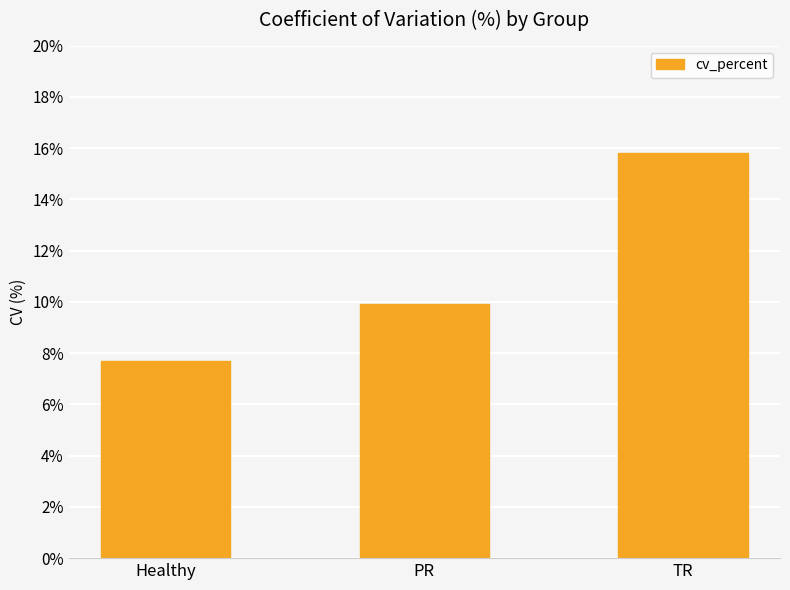

What is the maximum value shown in the chart?

15.8